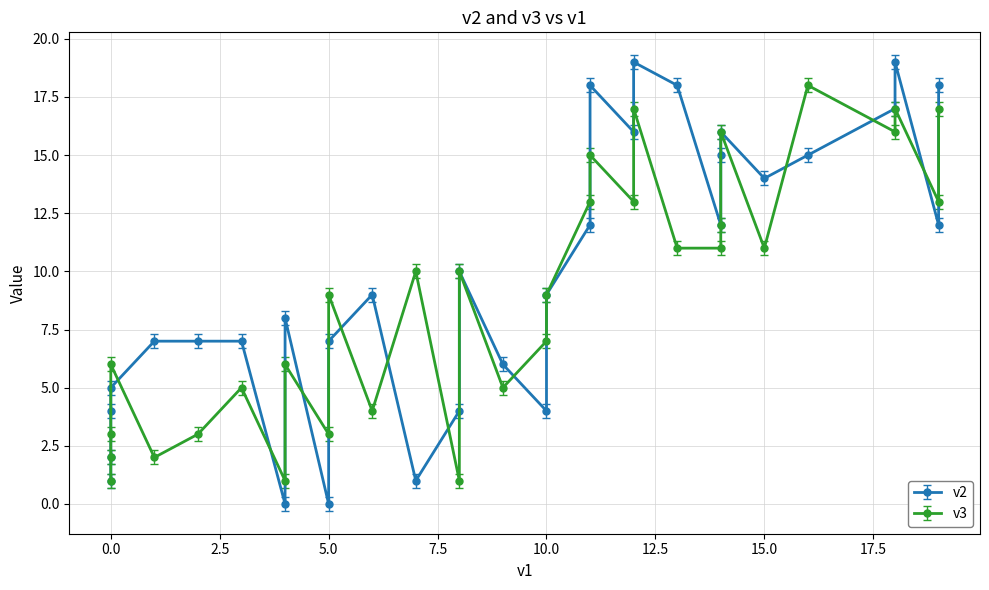

How many times do v2 and v3 cross each other?

14